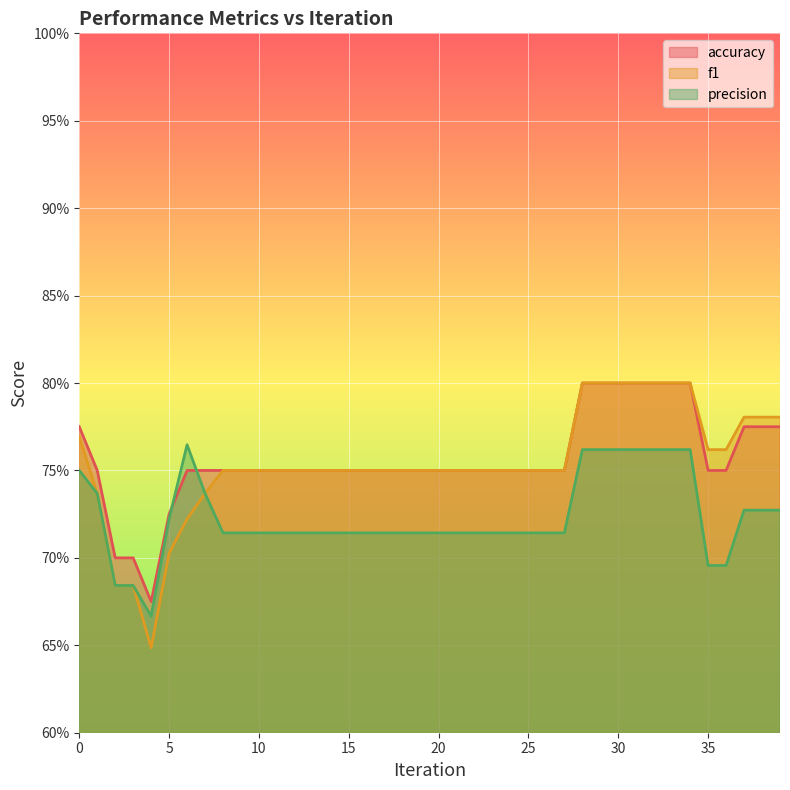

Between which two adjacent categories do precision and accuracy first intersect?

5 and 6